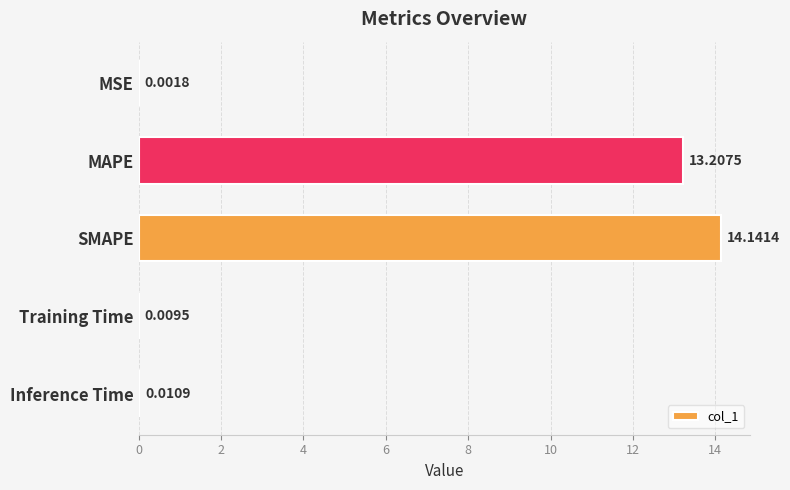

Which has a higher value, SMAPE or MAPE?

SMAPE